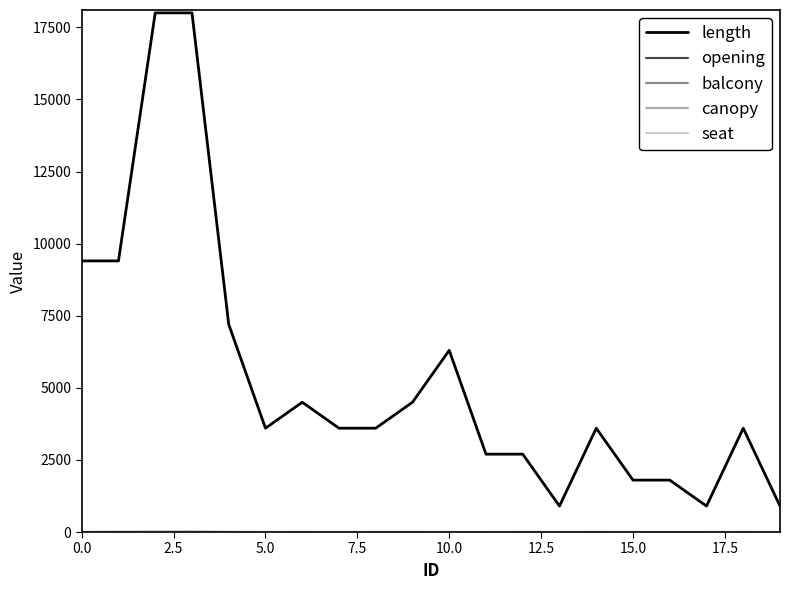

True or false: canopy has more than 0 points higher than both neighbors.

True